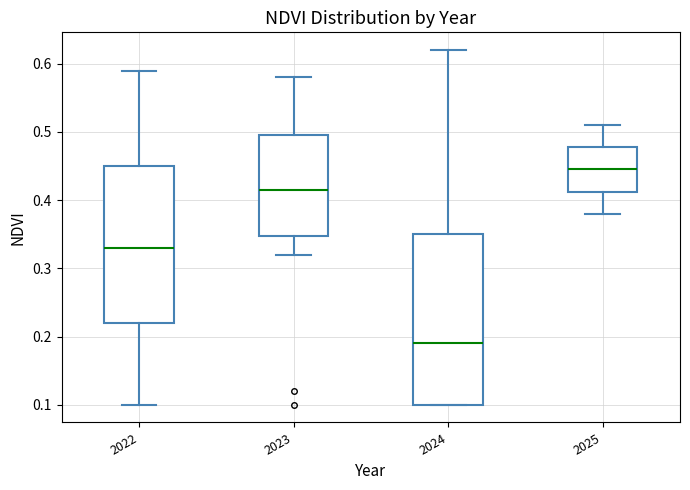

Reading left to right, read every box against the y-axis: the position of its median line, the range the box covers, and the ends of its whiskers. The values are not printed on the chart, so give them approximately, as read against the axis.

2022: median 0.33, box 0.22 to 0.45, whiskers 0.10 to 0.59
2023: median 0.42, box 0.35 to 0.50, whiskers 0.32 to 0.58
2024: median 0.19, box 0.10 to 0.35, whiskers 0.10 to 0.62
2025: median 0.45, box 0.41 to 0.48, whiskers 0.38 to 0.51